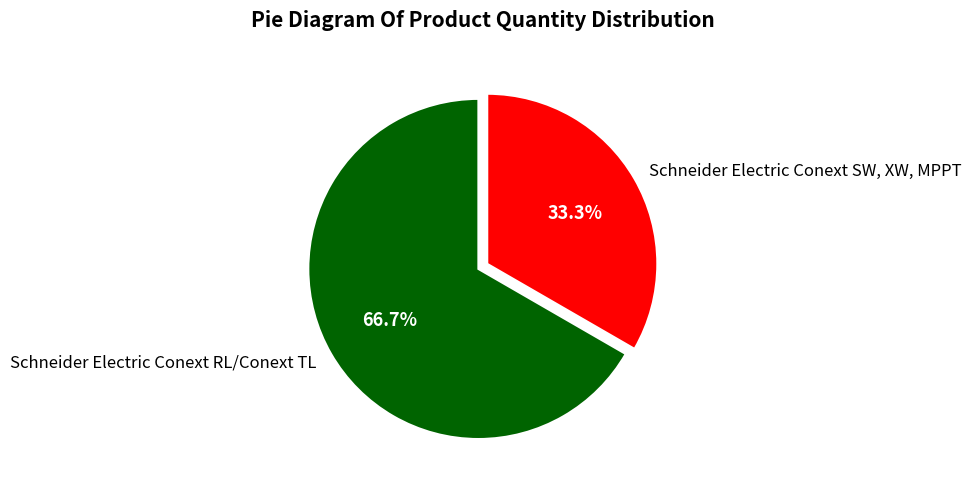

What percentage do Schneider Electric Conext SW, XW, MPPT and Schneider Electric Conext RL/Conext TL together represent?

100.0%